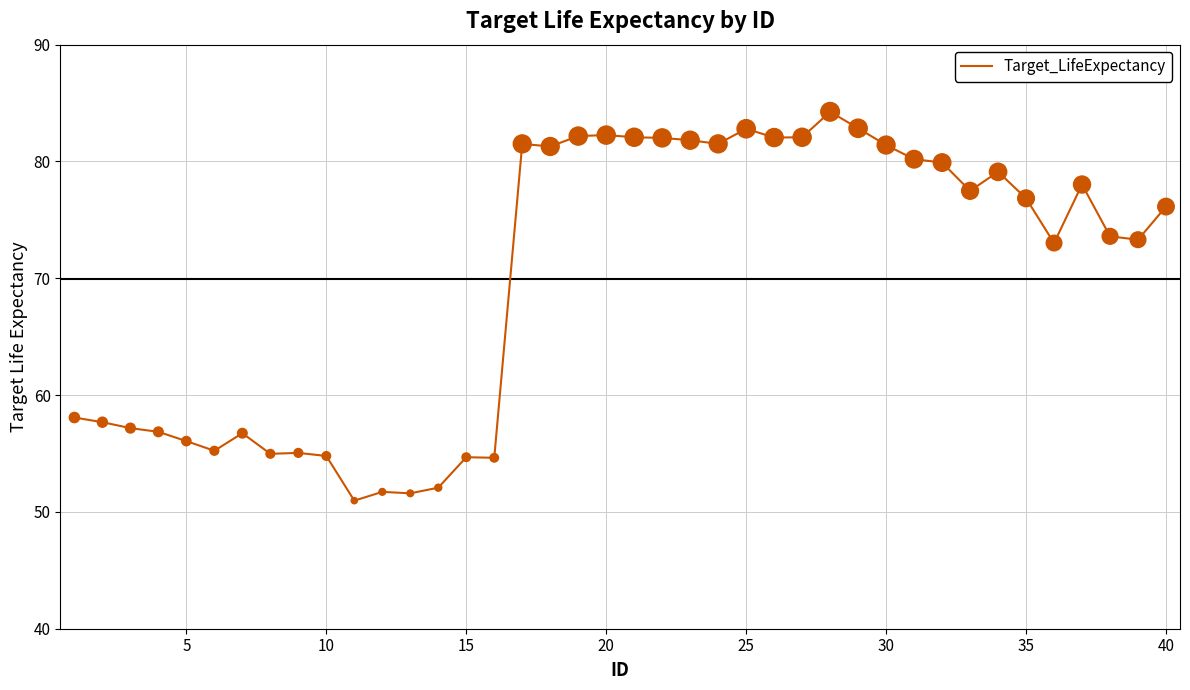

What is the smallest value displayed?

51.0